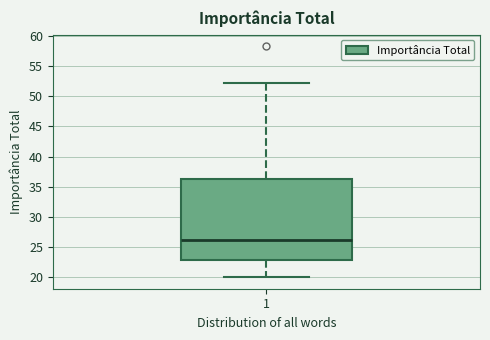

Read this box plot against the y-axis: the position of the median line, the range covered by the box, and the ends of both whiskers. The values are not printed on the chart, so give them approximately, as read against the axis.

median 26.0, box 23.0 to 36.5, whiskers 20.0 to 52.5